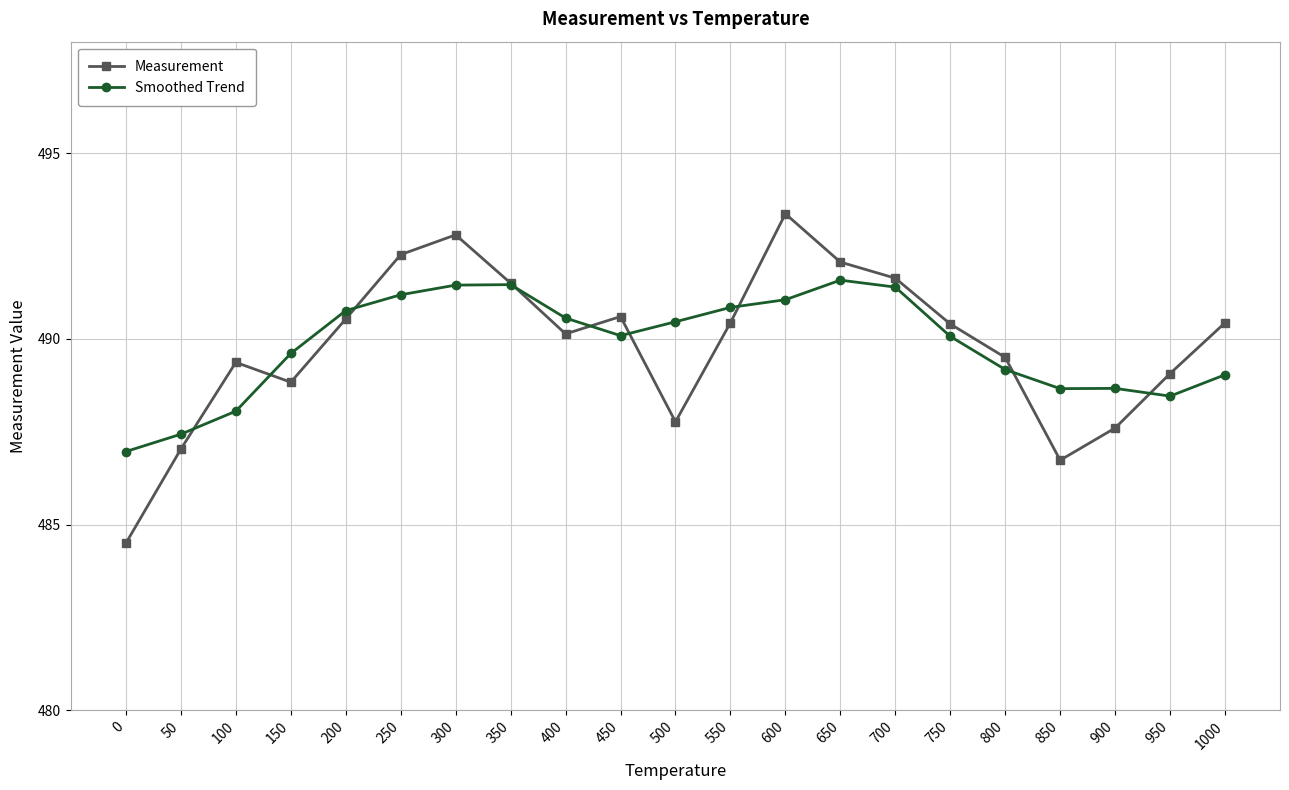

What are all the series names shown in the legend?

Measurement, Smoothed Trend